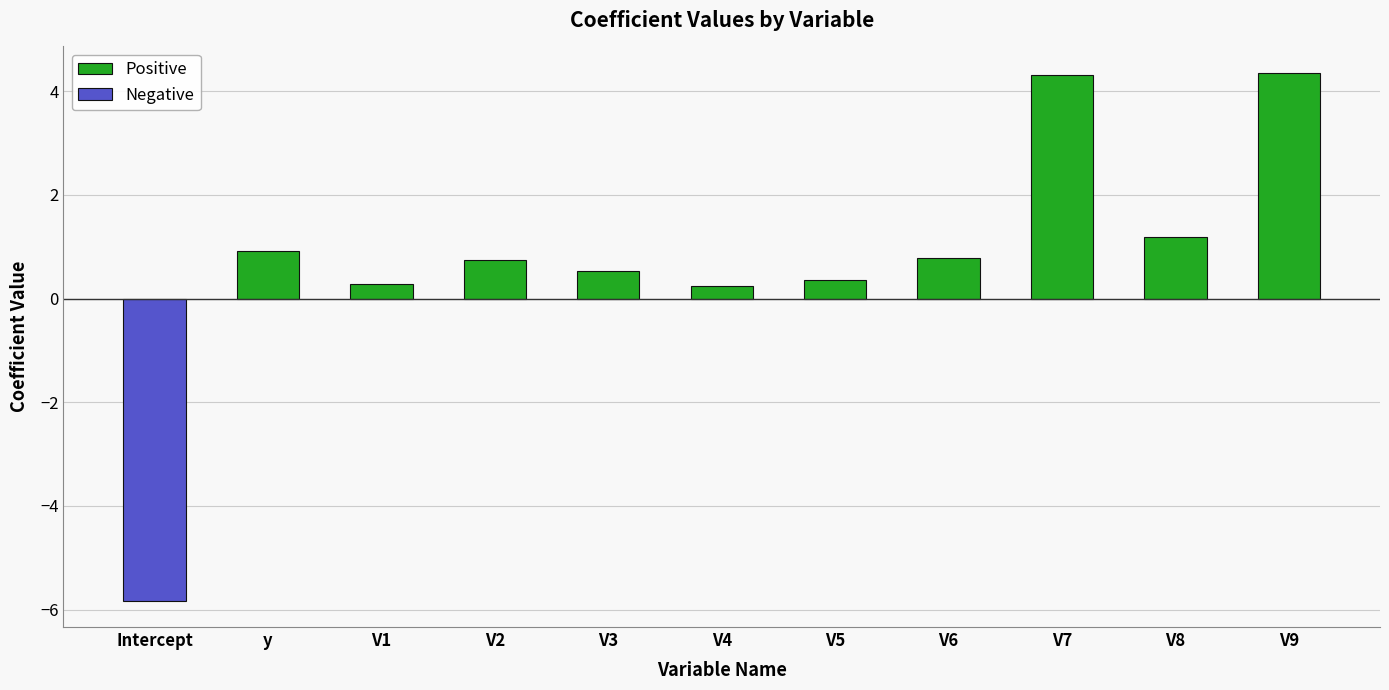

Where is Positive nearest to the value 2?

V8